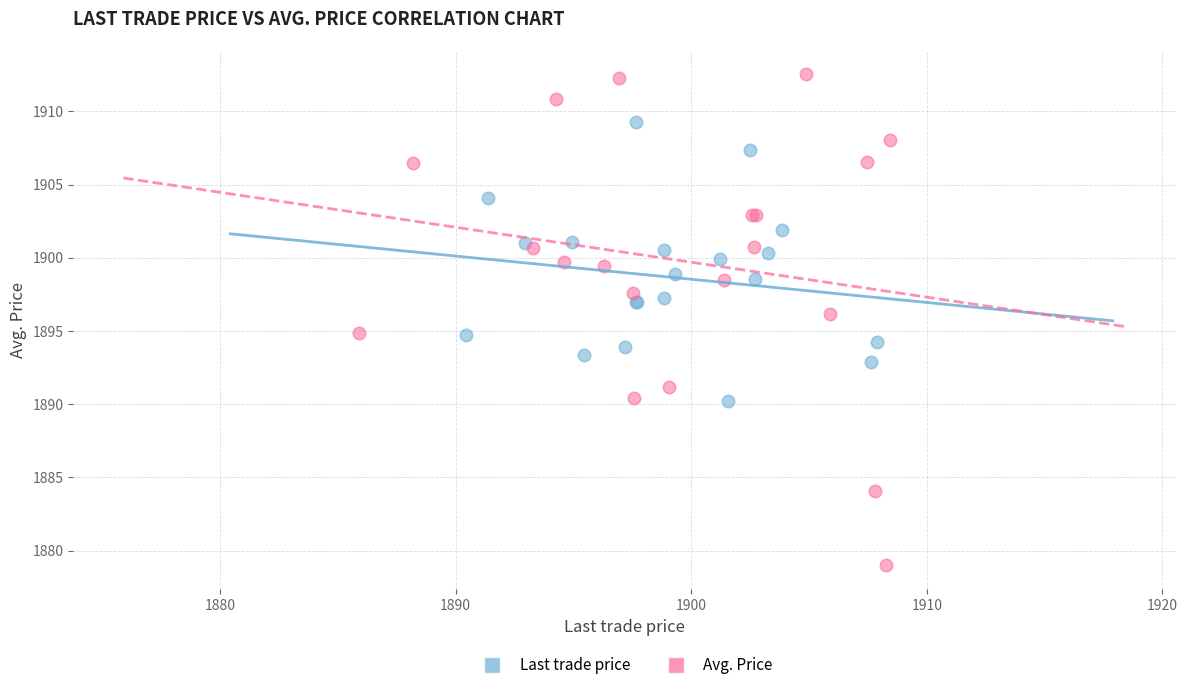

Which series reaches the maximum Y coordinate?

Avg. Price